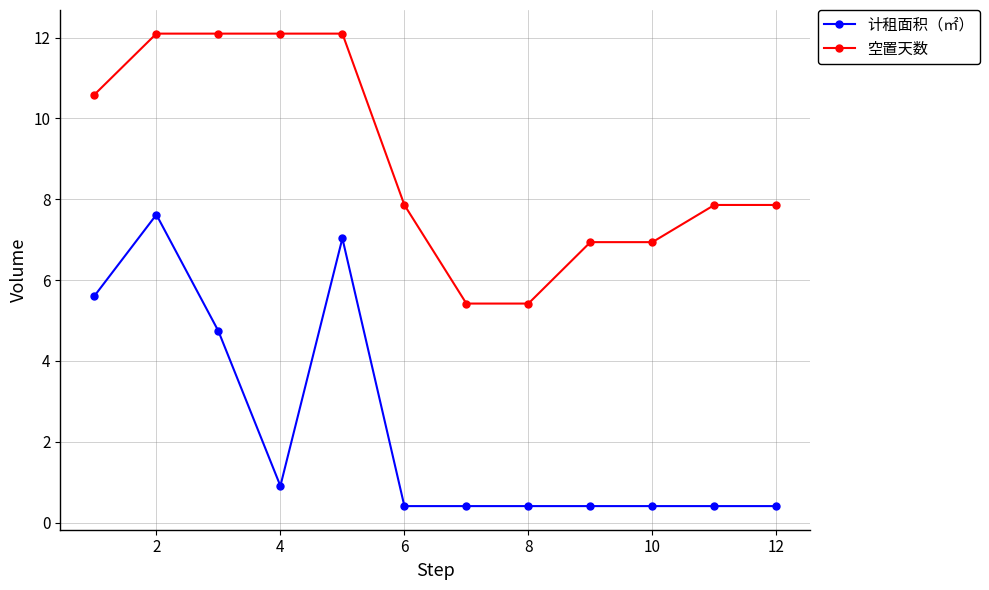

What is the sum of all 空置天数 values?

107.3